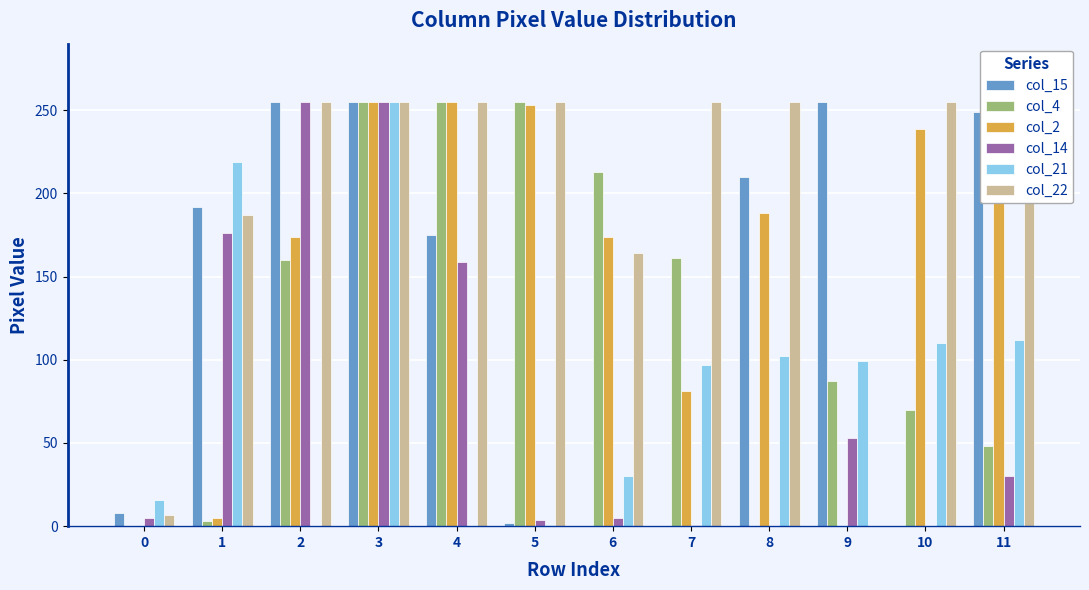

Reading left to right, extract all data points from this chart.

col_15: 0=8	1=192	2=255	3=255	4=175	5=2	6=0	7=0	8=210	9=255	10=0	11=249
col_4: 0=0	1=3	2=160	3=255	4=255	5=255	6=213	7=161	8=0	9=87	10=70	11=48
col_2: 0=0	1=5	2=174	3=255	4=255	5=253	6=174	7=81	8=188	9=0	10=239	11=241
col_14: 0=5	1=176	2=255	3=255	4=159	5=4	6=5	7=1	8=0	9=53	10=0	11=30
col_21: 0=16	1=219	2=0	3=255	4=0	5=1	6=30	7=97	8=102	9=99	10=110	11=112
col_22: 0=7	1=187	2=255	3=255	4=255	5=255	6=164	7=255	8=255	9=0	10=255	11=255